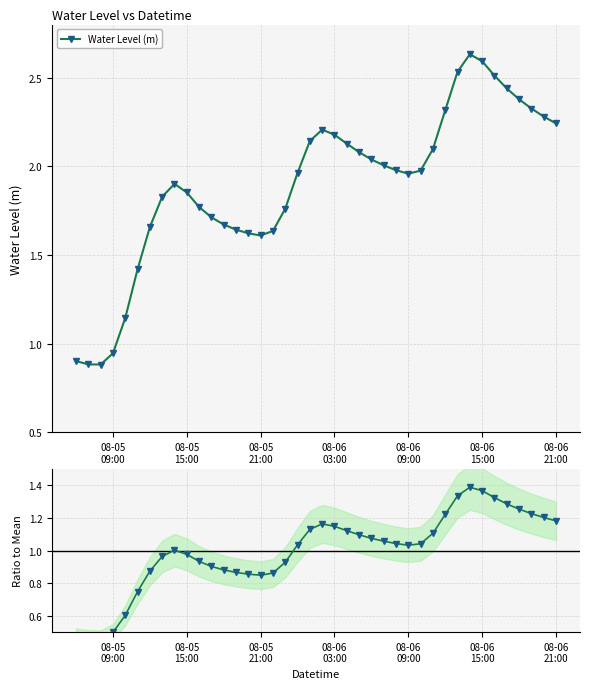

How many data points in Water Level (m) are less than 1?

4